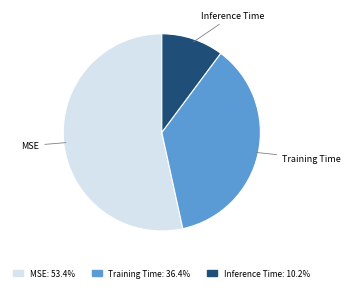

Which slice represents more than half of the pie?

MSE